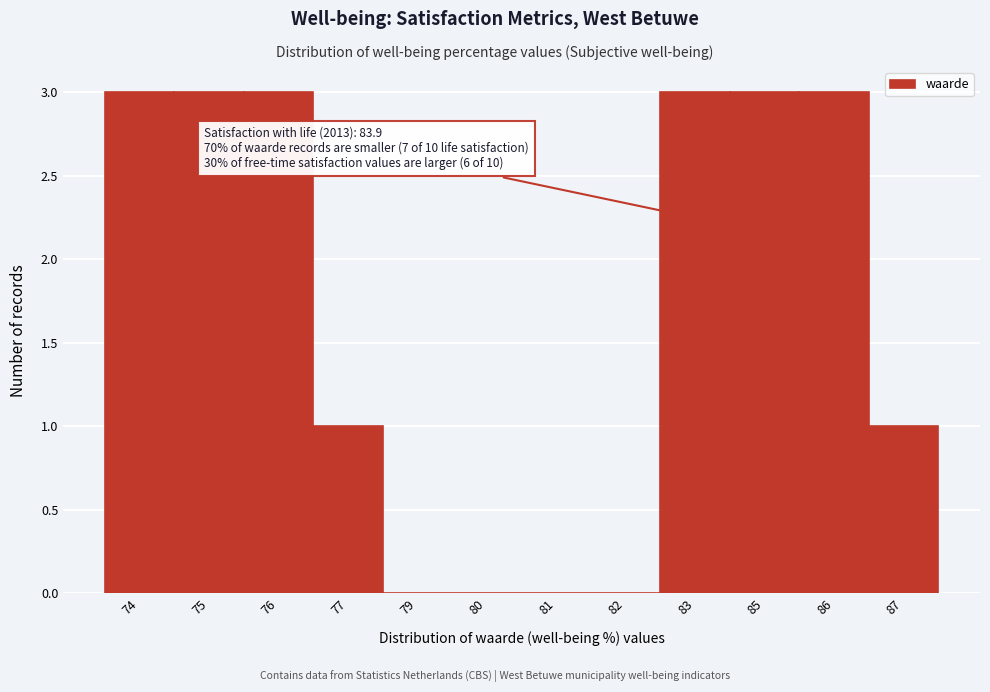

Reading left to right, extract all data points from this chart.

74=3	75=3	76=3	77=1	79=0	80=0	81=0	82=0	83=3	85=3	86=3	87=1